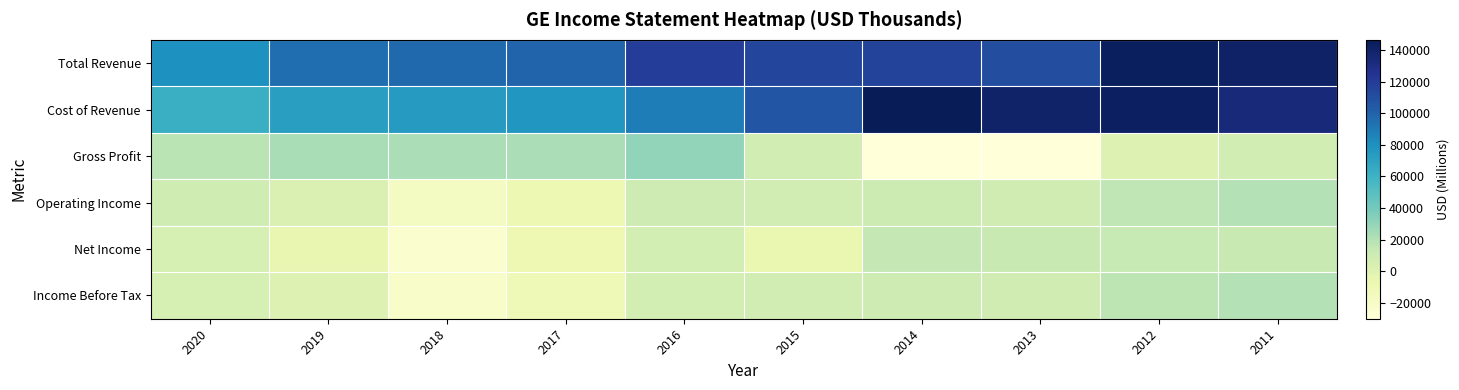

What is the difference between the highest and lowest values at 2012?

142691